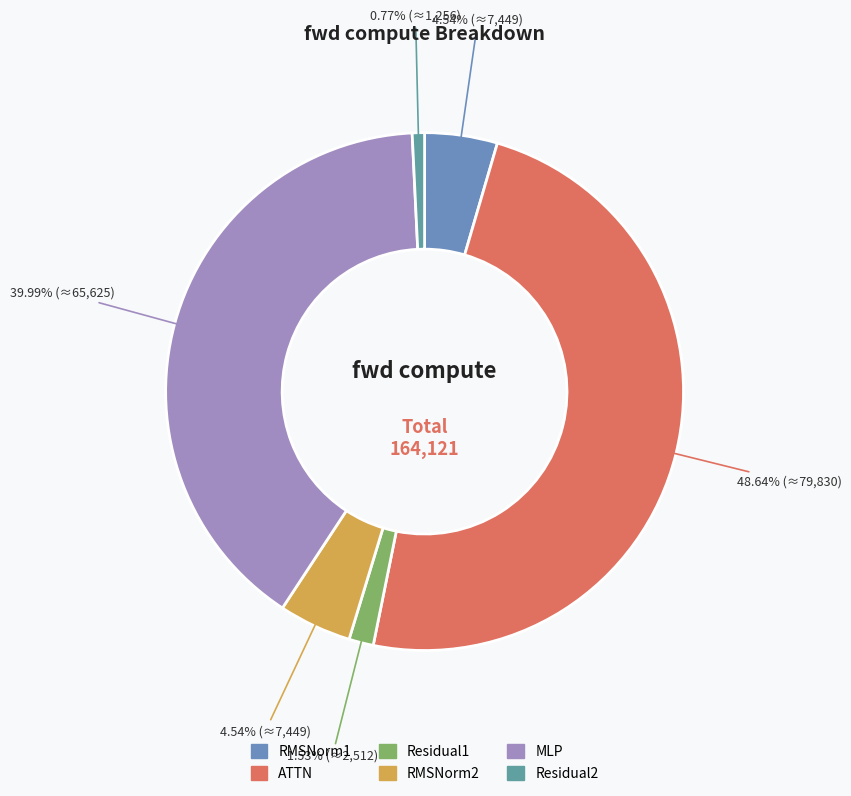

How much of the chart is everything except ATTN?

51.4%